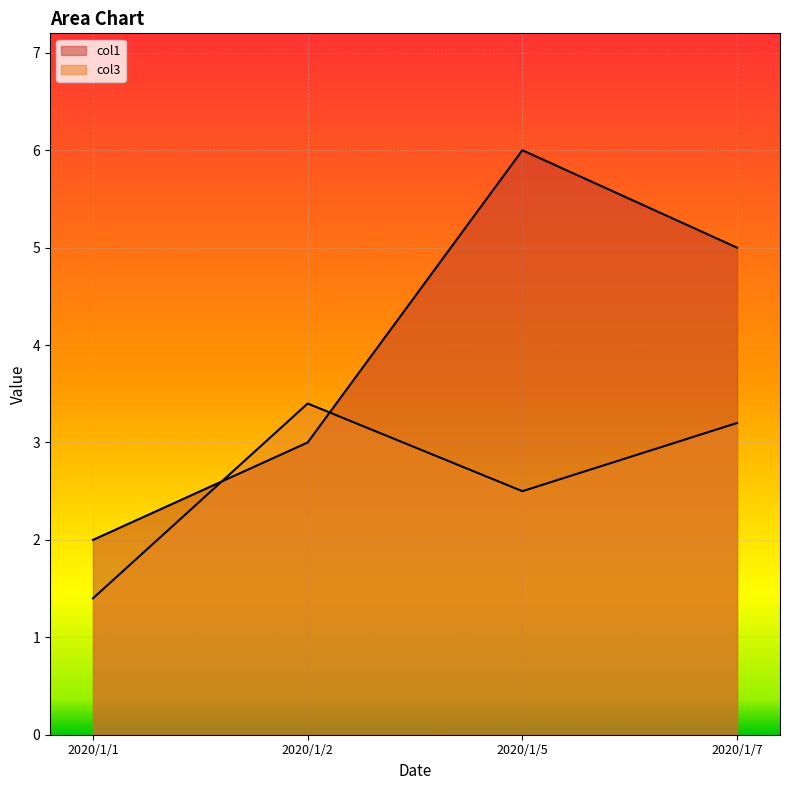

How many lines are shown in the chart?

2